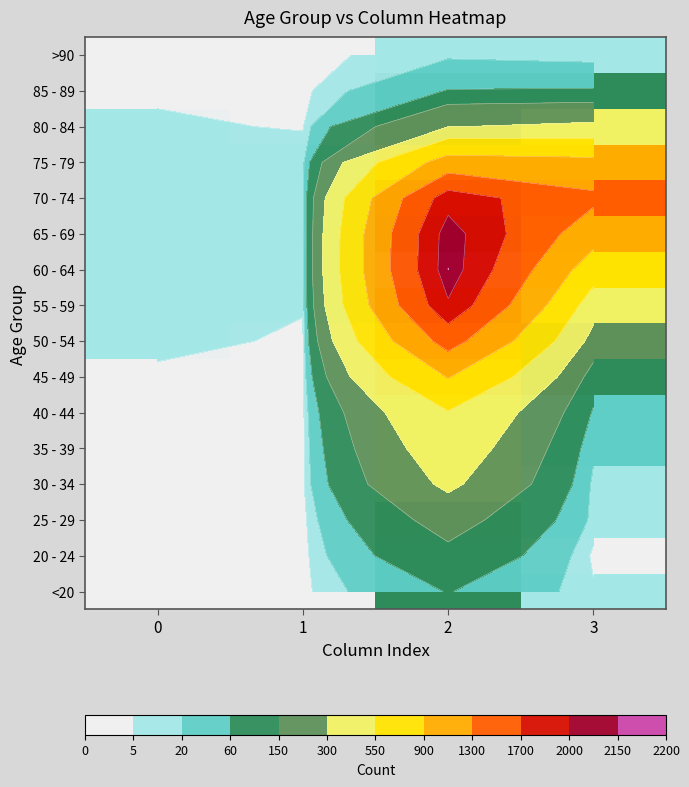

What is the maximum value for 80 - 84?

333